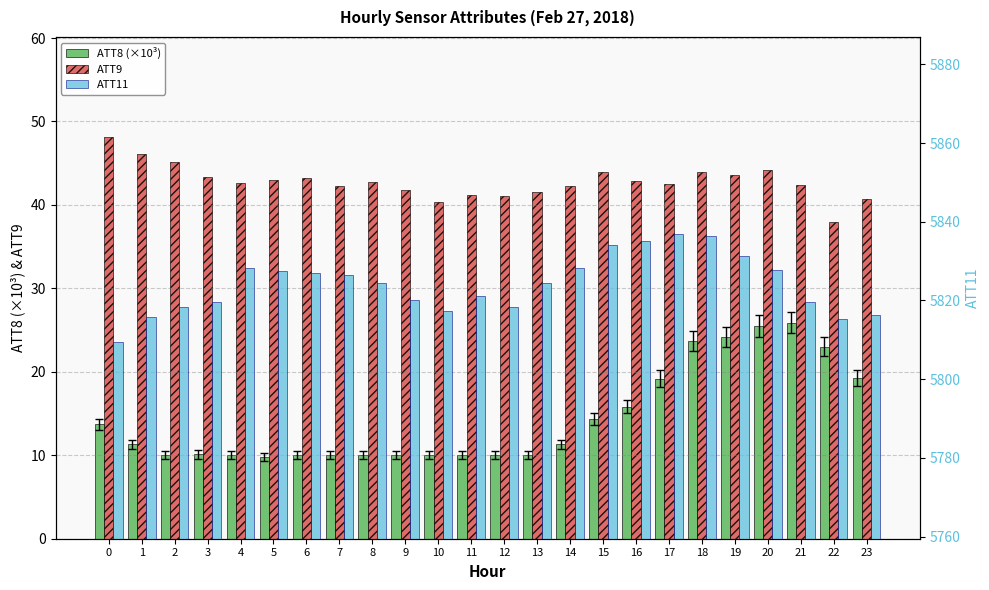

How many values in the ATT8 (×10³) series exceed 11?

12